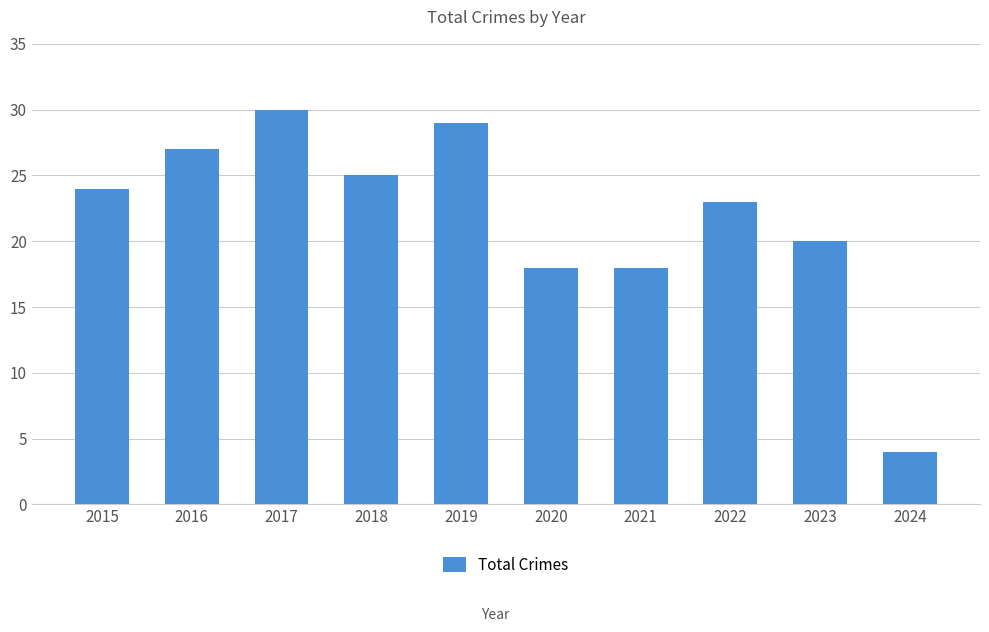

Reading right to left, extract all data points from this chart.

4	20	23	18	18	29	25	30	27	24